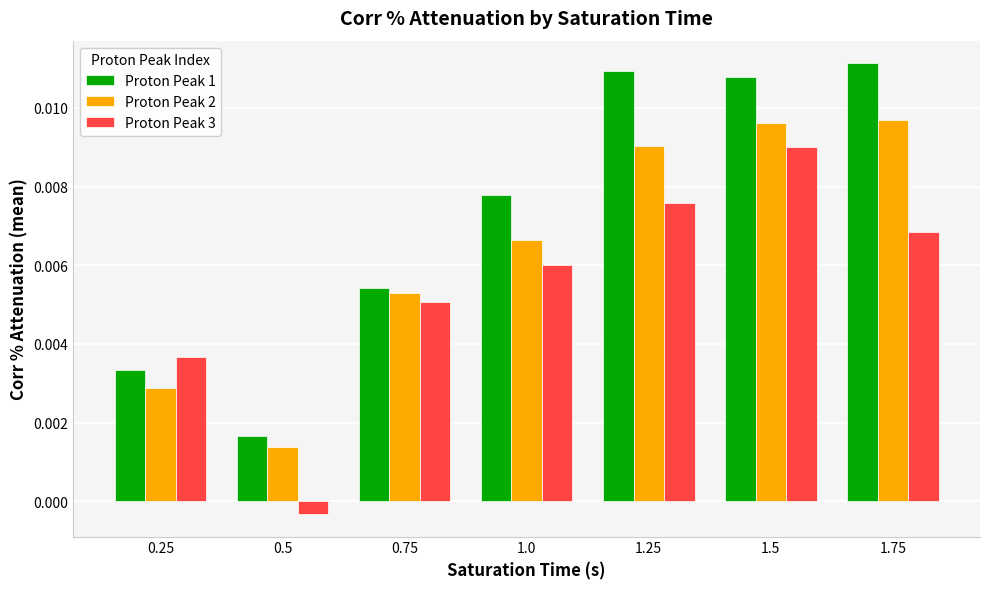

What is the label of the 4th bar from the right?

1.0